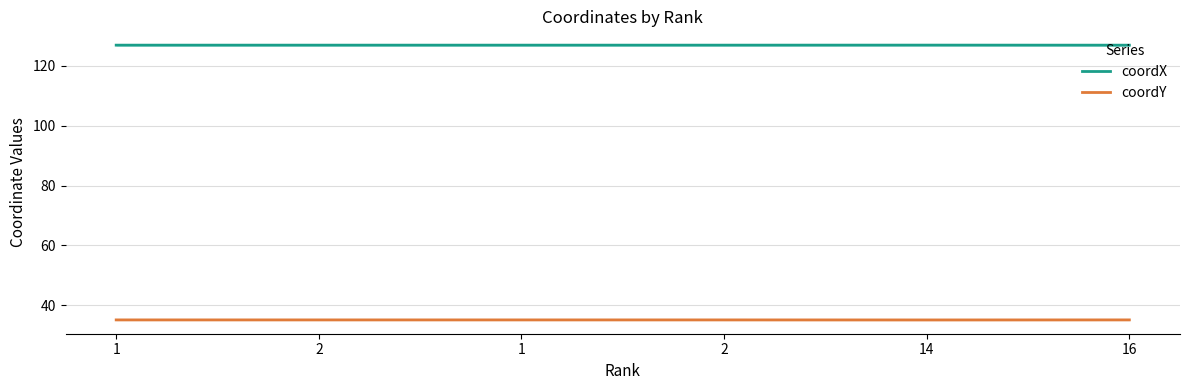

Which series changed the most between 1 and 1?

coordX